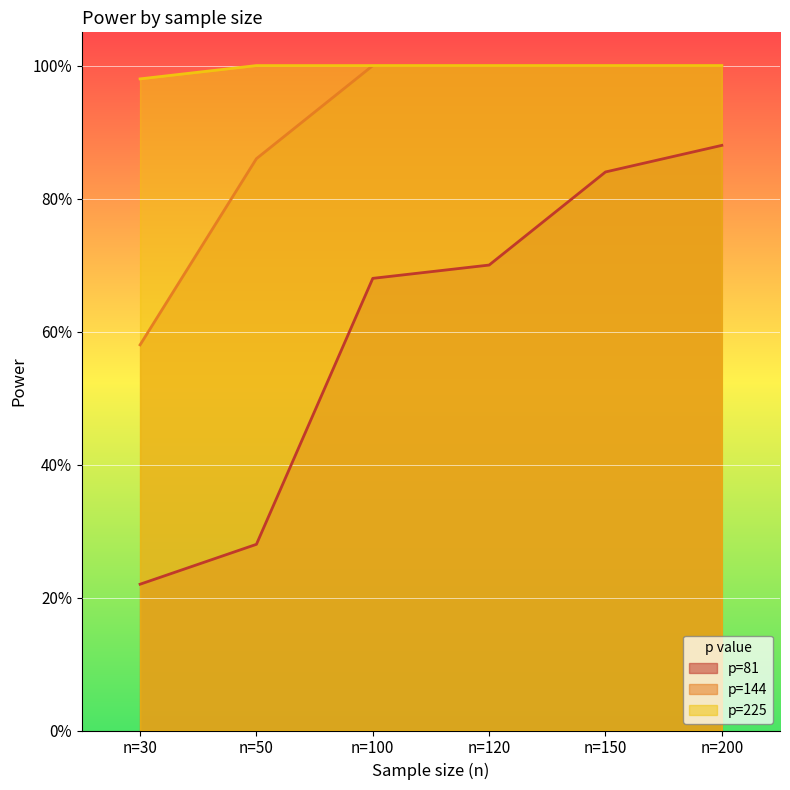

Count the p=81 values in the range 0 to 1.

6